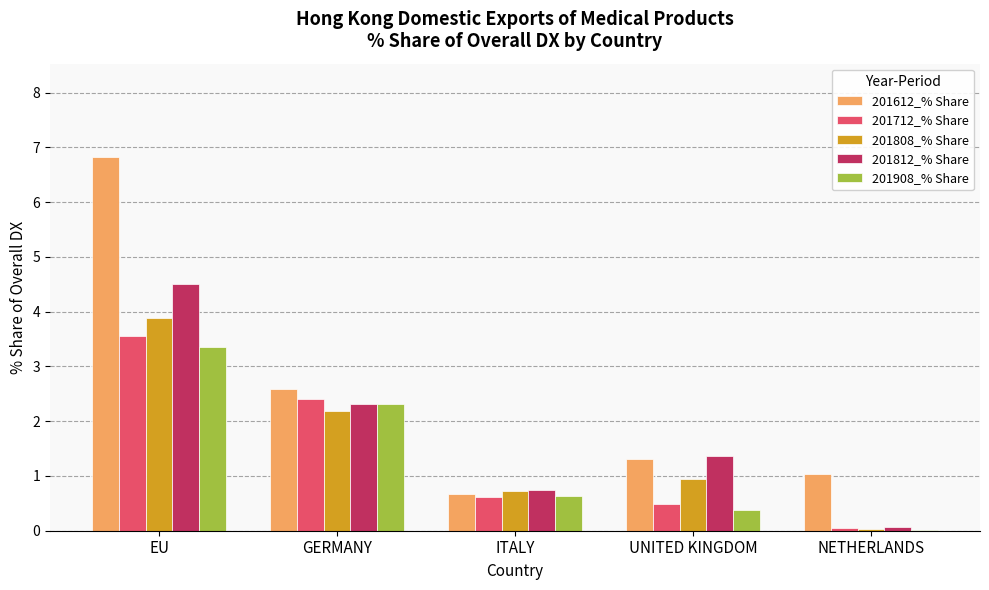

What is the highest value of the 201808_% Share series?

3.9